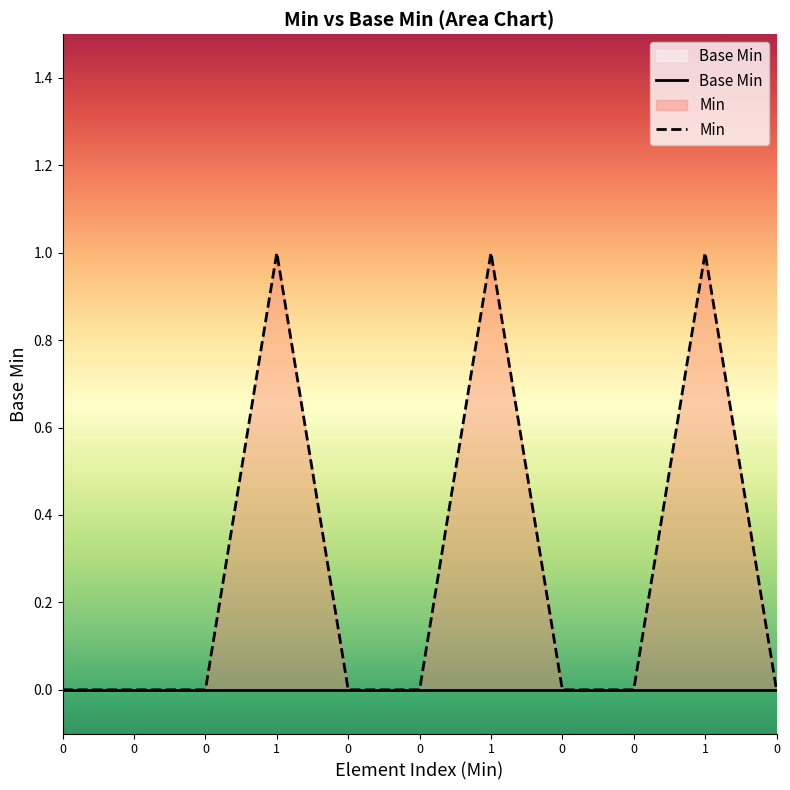

How many Min values are between 0 and 1?

11